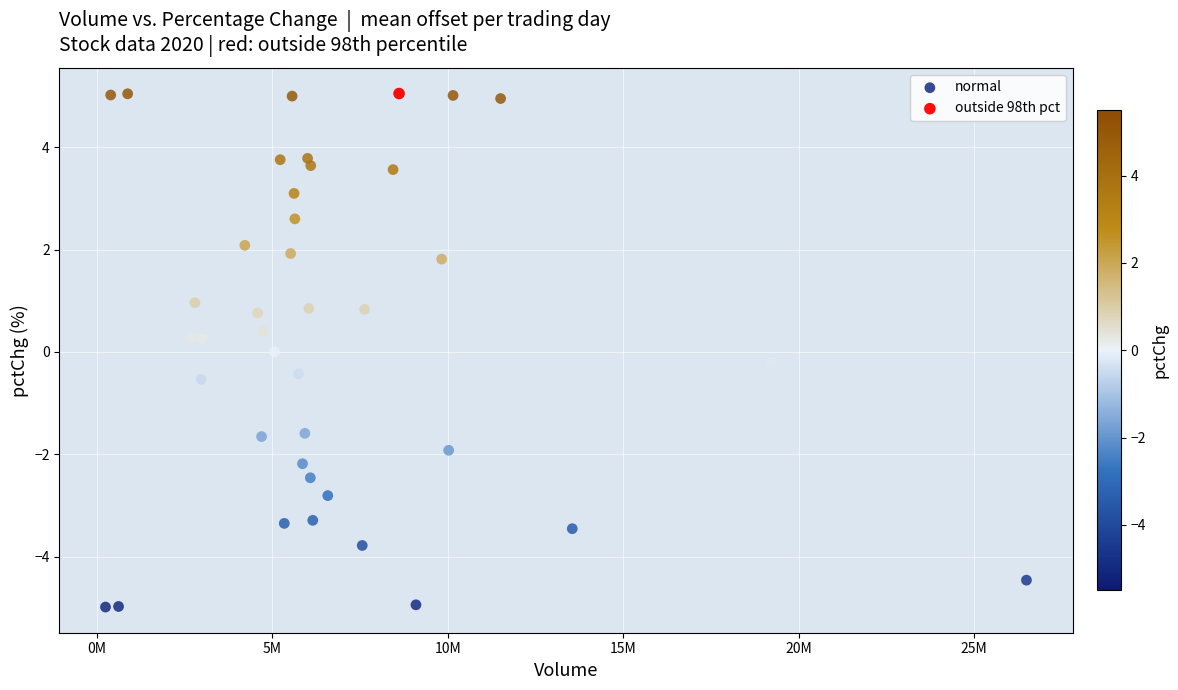

What are all the series names shown in the legend?

normal, outside 98th pct